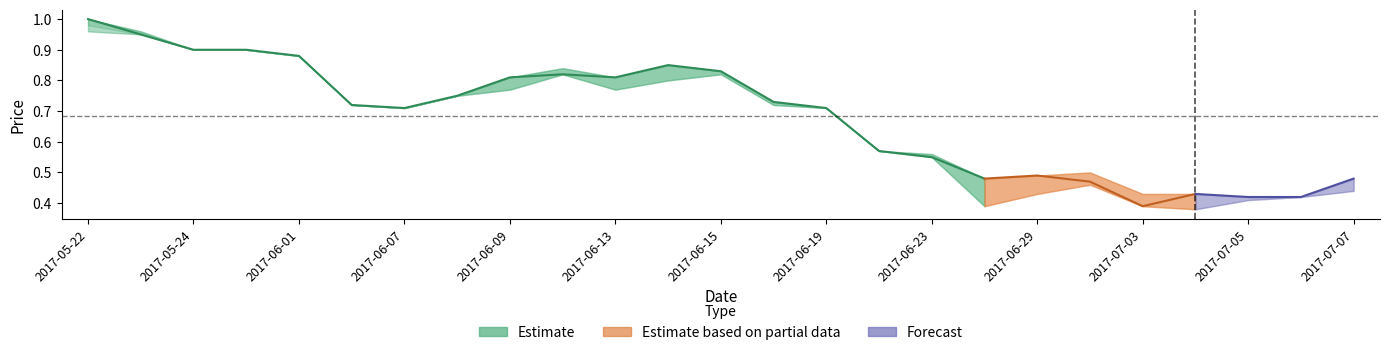

At which category does the chart reach its peak across all series?

2017-05-22